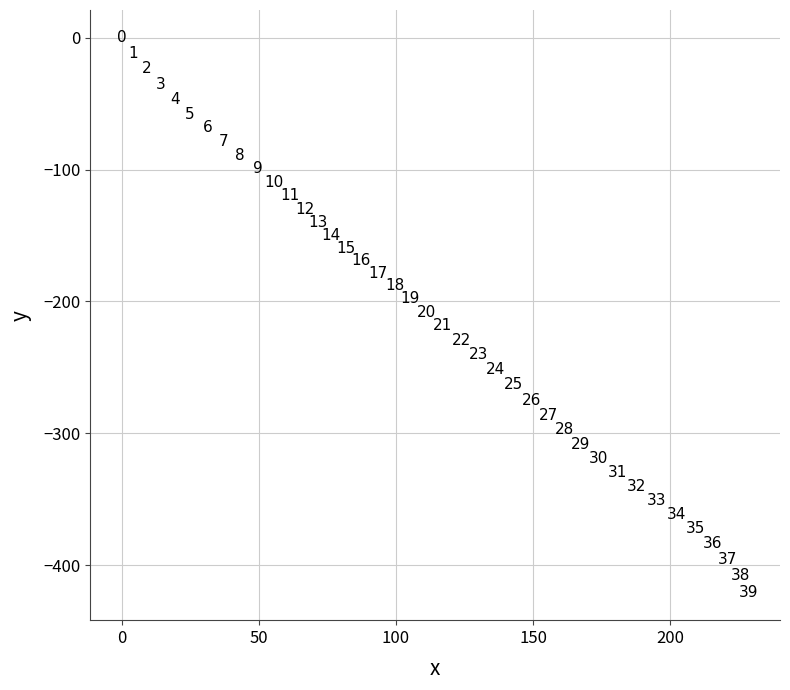

What is the range of Y values (max minus min)?

420.6